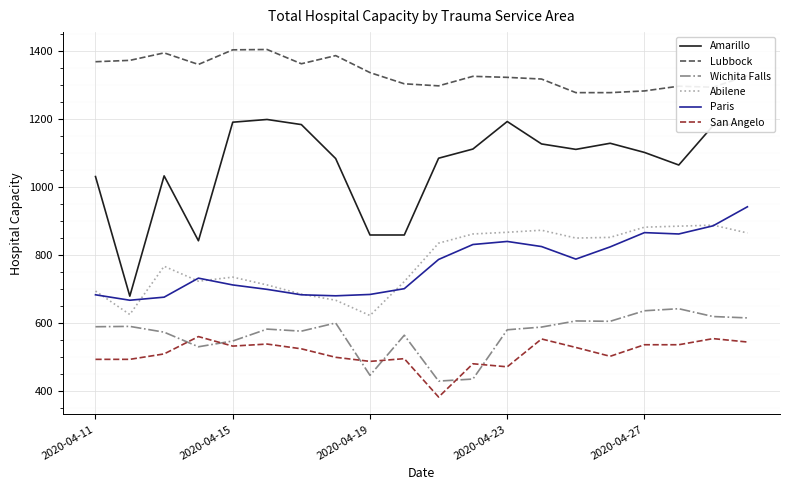

Which series has the largest total across all categories?

Lubbock